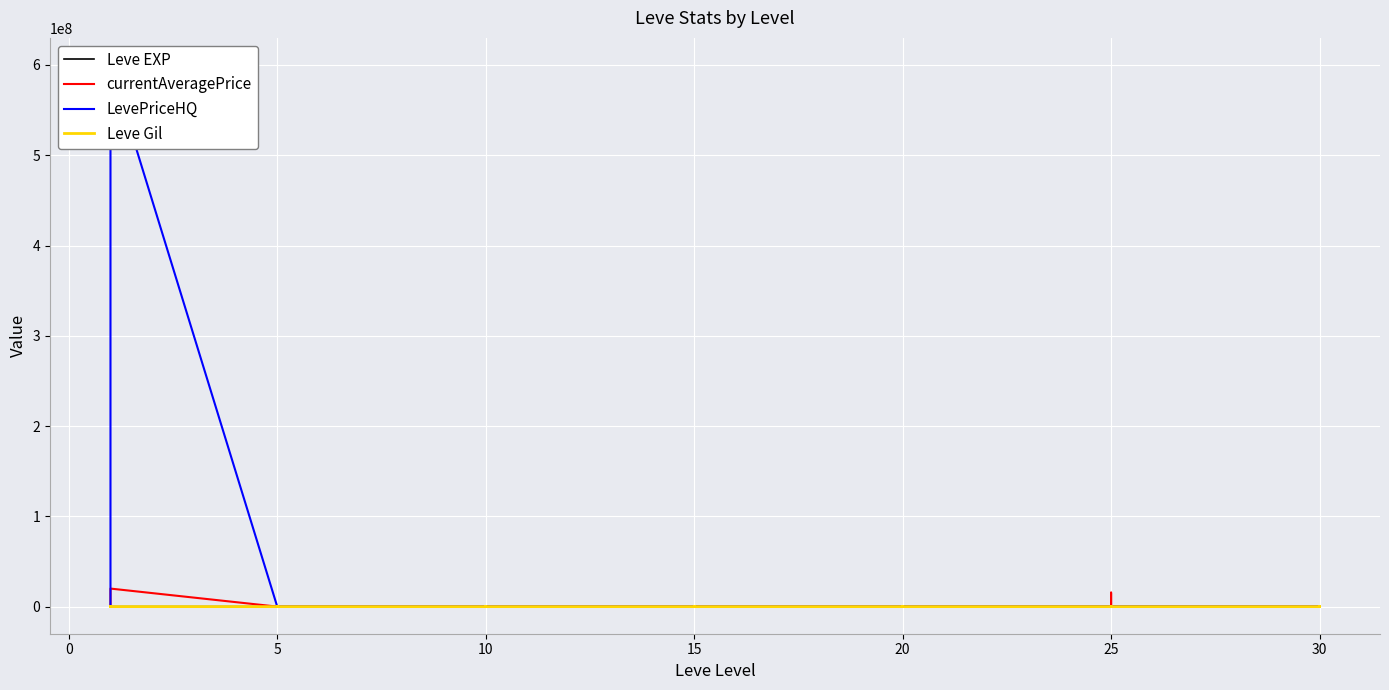

How many lines are shown in the chart?

4